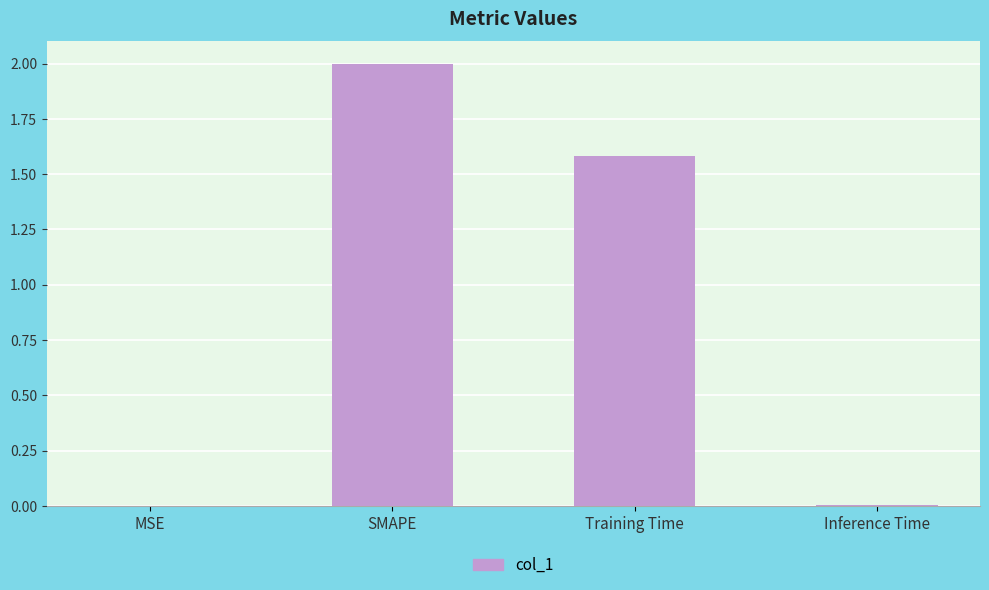

What is the approximate value at Training Time?

1.6